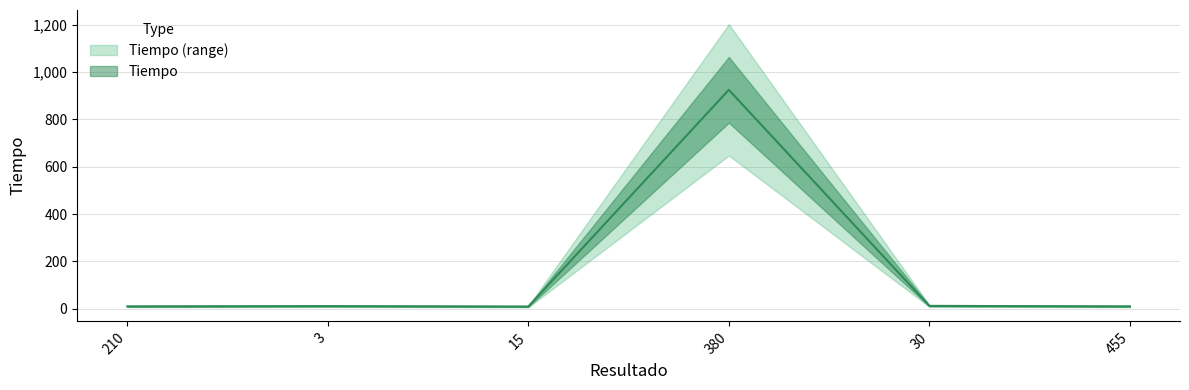

At which category does the data reach its first local peak?

3